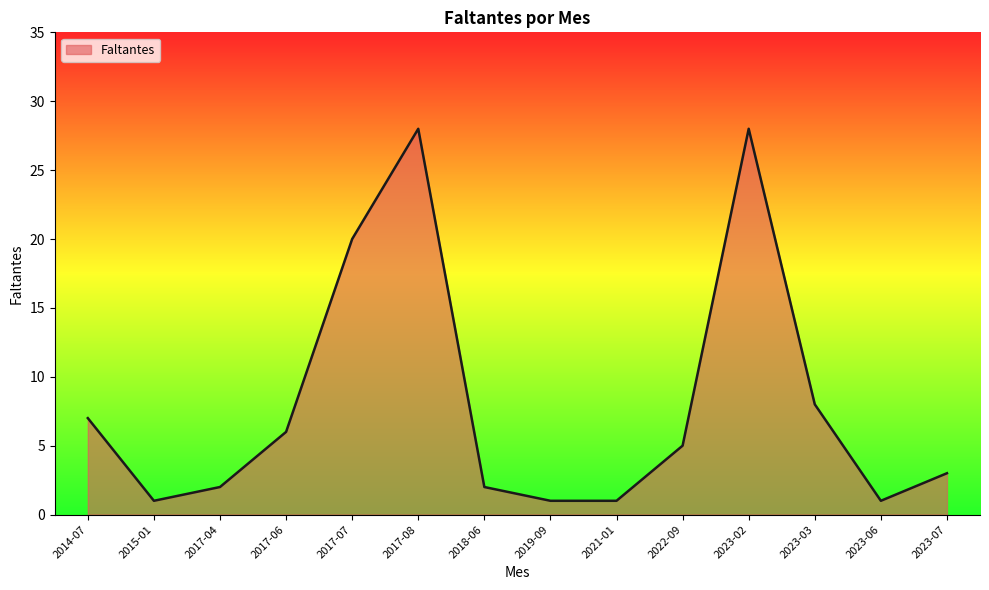

What is the maximum value shown in the chart?

28